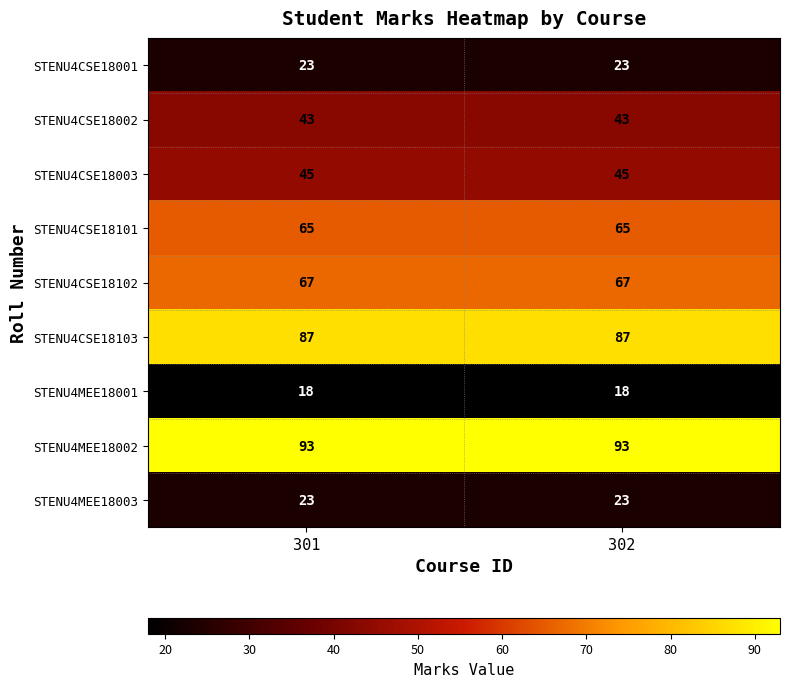

What value does the STENU4MEE18002 series have at 301?

93